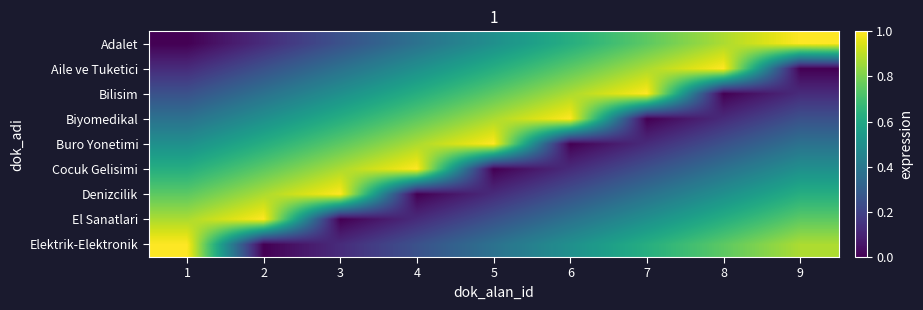

Reading left to right, transcribe all the data shown in this chart.

Adalet: 1=0.0	2=0.1	3=0.2	4=0.4	5=0.5	6=0.6	7=0.8	8=0.9	9=1.0
Aile ve Tuketici: 1=0.1	2=0.2	3=0.4	4=0.5	5=0.6	6=0.8	7=0.9	8=1.0	9=0.0
Bilisim: 1=0.2	2=0.4	3=0.5	4=0.6	5=0.8	6=0.9	7=1.0	8=0.0	9=0.1
Biyomedikal: 1=0.4	2=0.5	3=0.6	4=0.8	5=0.9	6=1.0	7=0.0	8=0.1	9=0.2
Buro Yonetimi: 1=0.5	2=0.6	3=0.8	4=0.9	5=1.0	6=0.0	7=0.1	8=0.2	9=0.4
Cocuk Gelisimi: 1=0.6	2=0.8	3=0.9	4=1.0	5=0.0	6=0.1	7=0.2	8=0.4	9=0.5
Denizcilik: 1=0.8	2=0.9	3=1.0	4=0.0	5=0.1	6=0.2	7=0.4	8=0.5	9=0.6
El Sanatlari: 1=0.9	2=1.0	3=0.0	4=0.1	5=0.2	6=0.4	7=0.5	8=0.6	9=0.8
Elektrik-Elektronik: 1=1.0	2=0.0	3=0.1	4=0.2	5=0.4	6=0.5	7=0.6	8=0.8	9=0.9